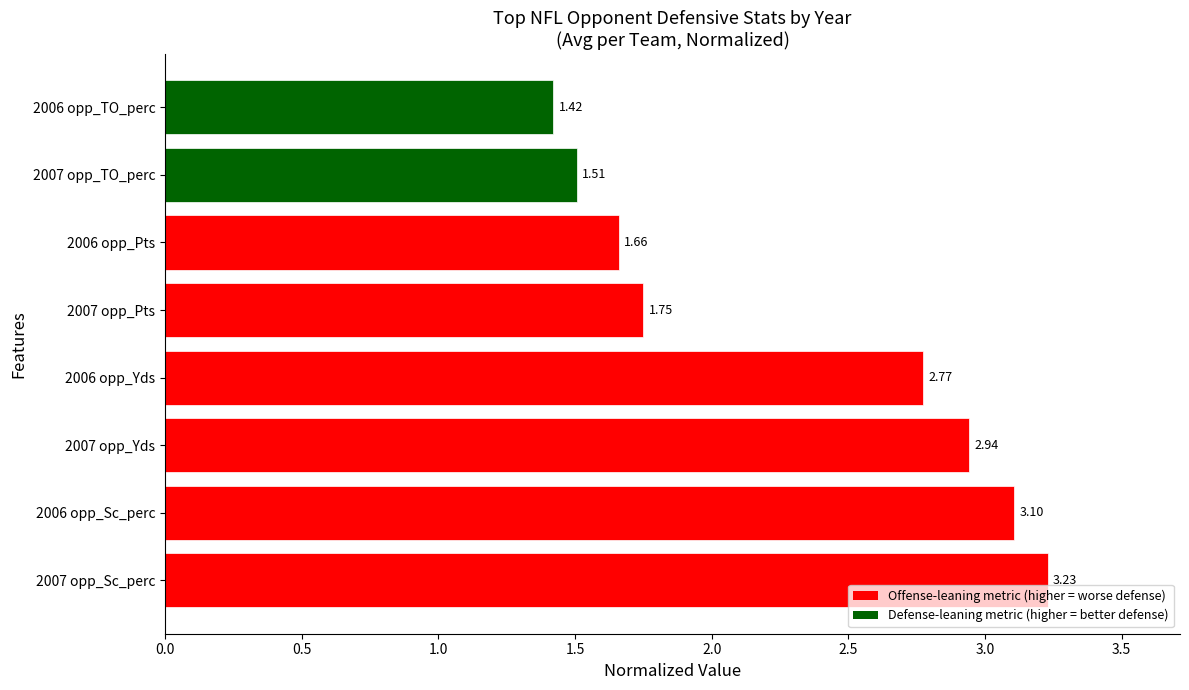

What is the sum of the values at 2006 opp_Pts and 2006 opp_Sc_perc?

4.8